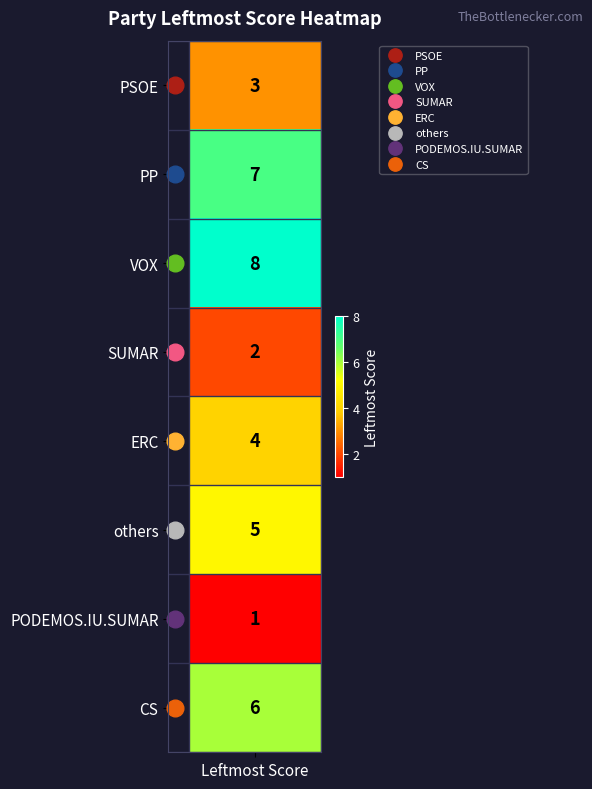

What is the change in value from 1 to 4?

-3